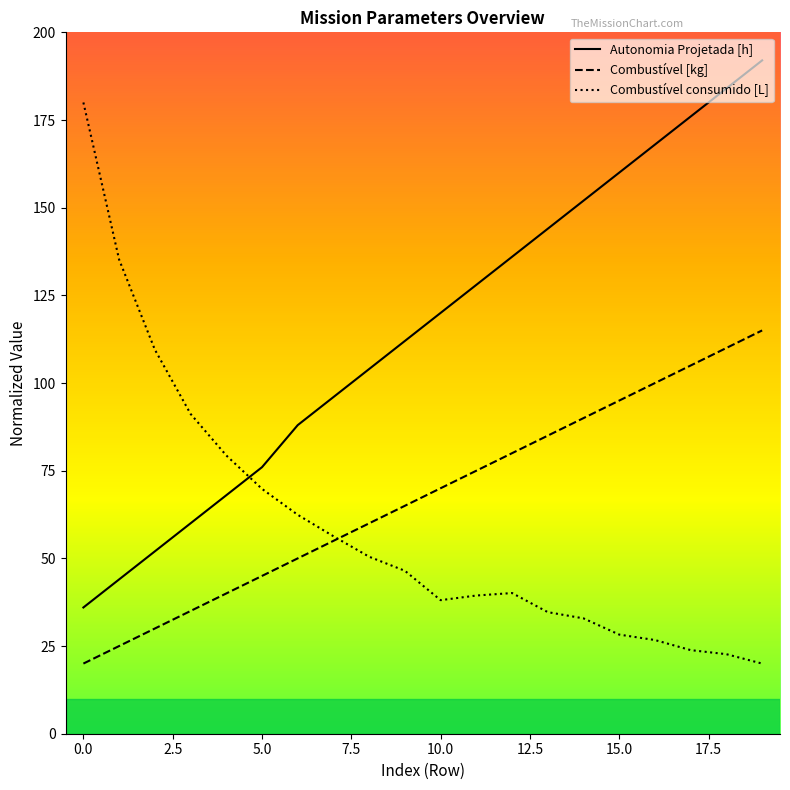

Reading left to right, extract all data points from this chart.

Autonomia Projetada [h]: 36.0	44.0	52.0	60.0	68.0	76.0	88.0	96.0	104.0	112.0	120.0	128.0	136.0	144.0	152.0	160.0	168.0	176.0	184.0	192.0
Combustivel [kg]: 20.0	25.0	30.0	35.0	40.0	45.0	50.0	55.0	60.0	65.0	70.0	75.0	80.0	85.0	90.0	95.0	100.0	105.0	110.0	115.0
Combustivel consumido [L]: 180.0	135.2	109.5	91.2	79.4	69.8	62.4	56.3	50.5	46.5	38.1	39.4	40.1	34.7	32.9	28.3	26.7	23.8	22.7	20.0